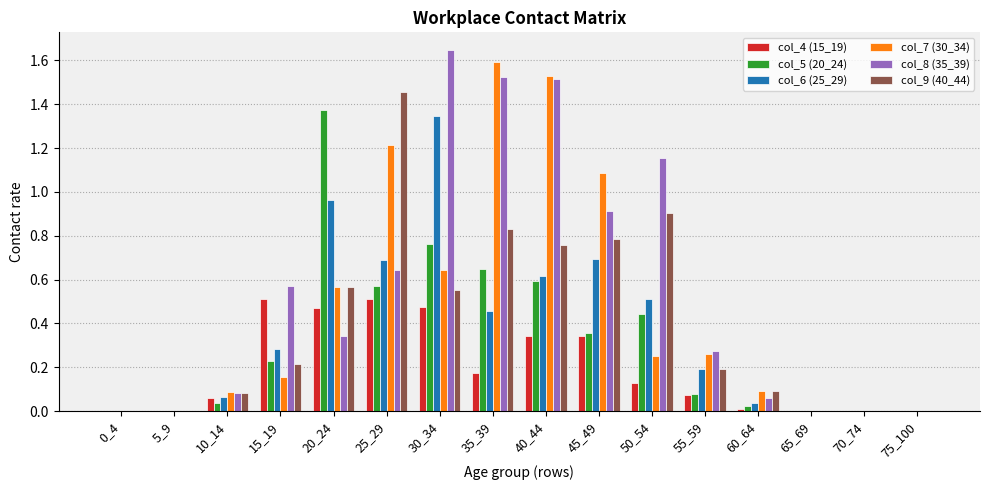

Are the bars horizontal?

No